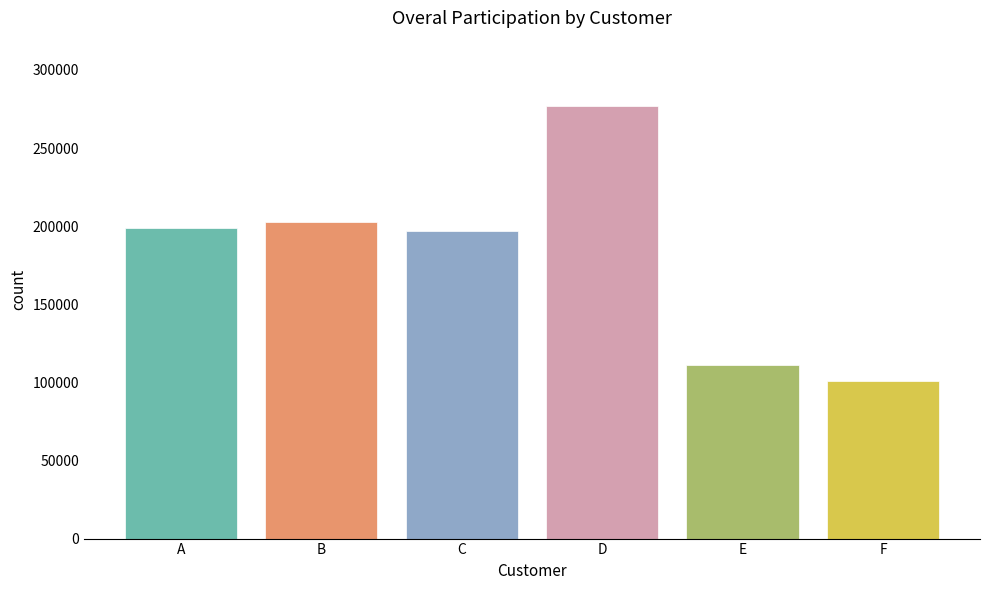

How many bars are there in total?

6